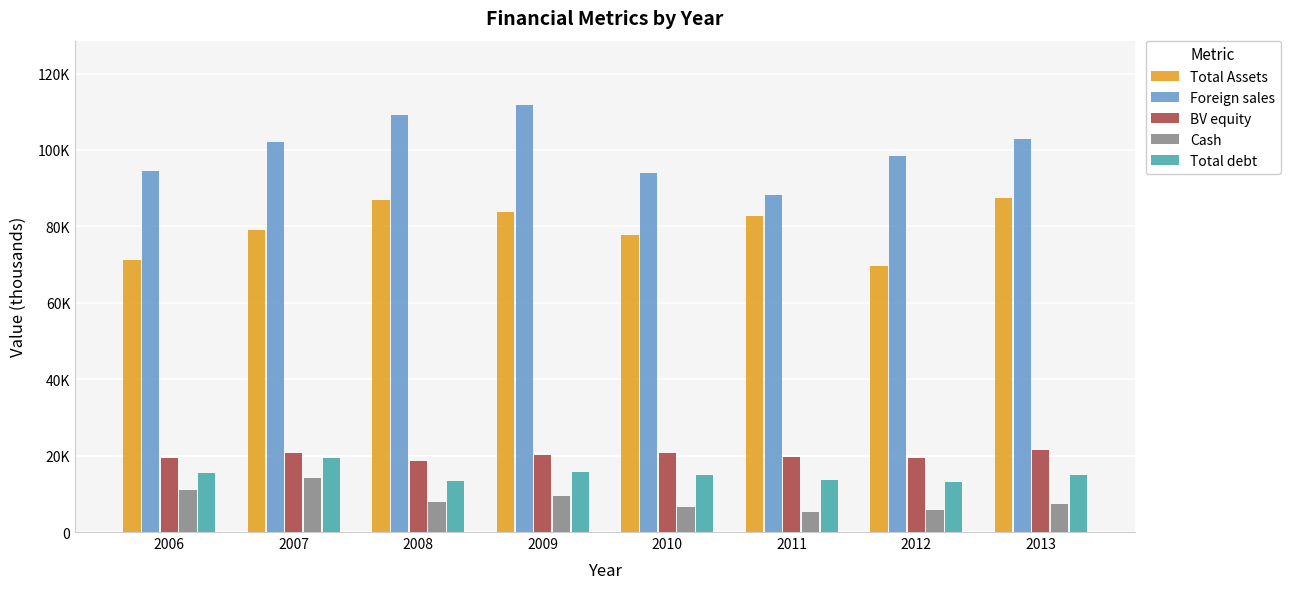

What are all the series names shown in the legend?

Total Assets, Foreign sales, BV equity, Cash, Total debt